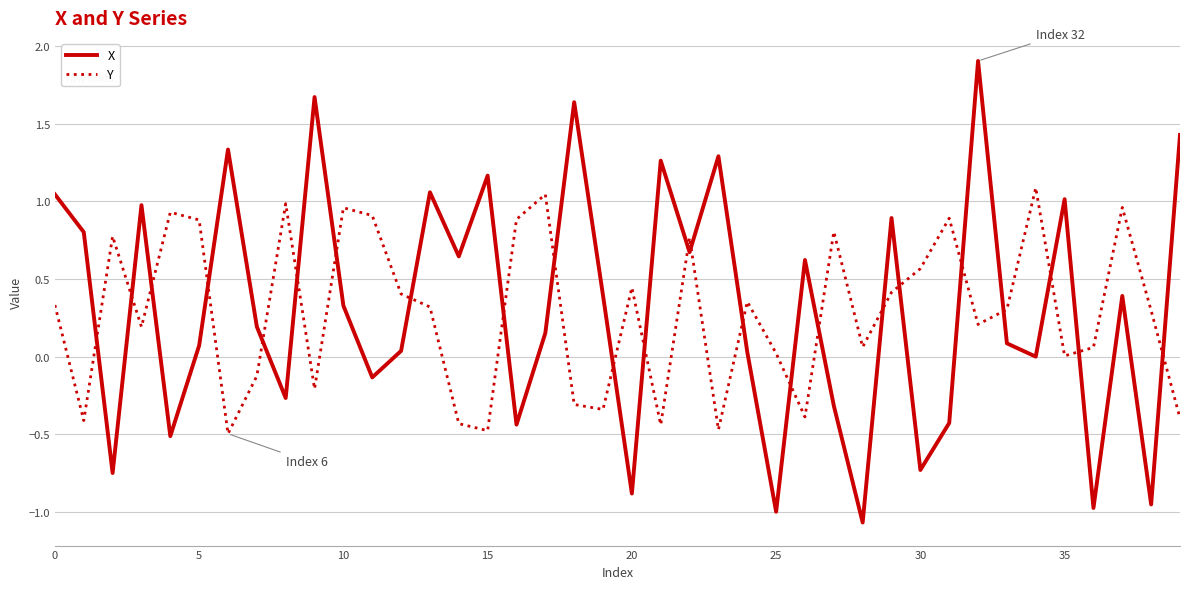

Which series has the largest range (max minus min)?

X